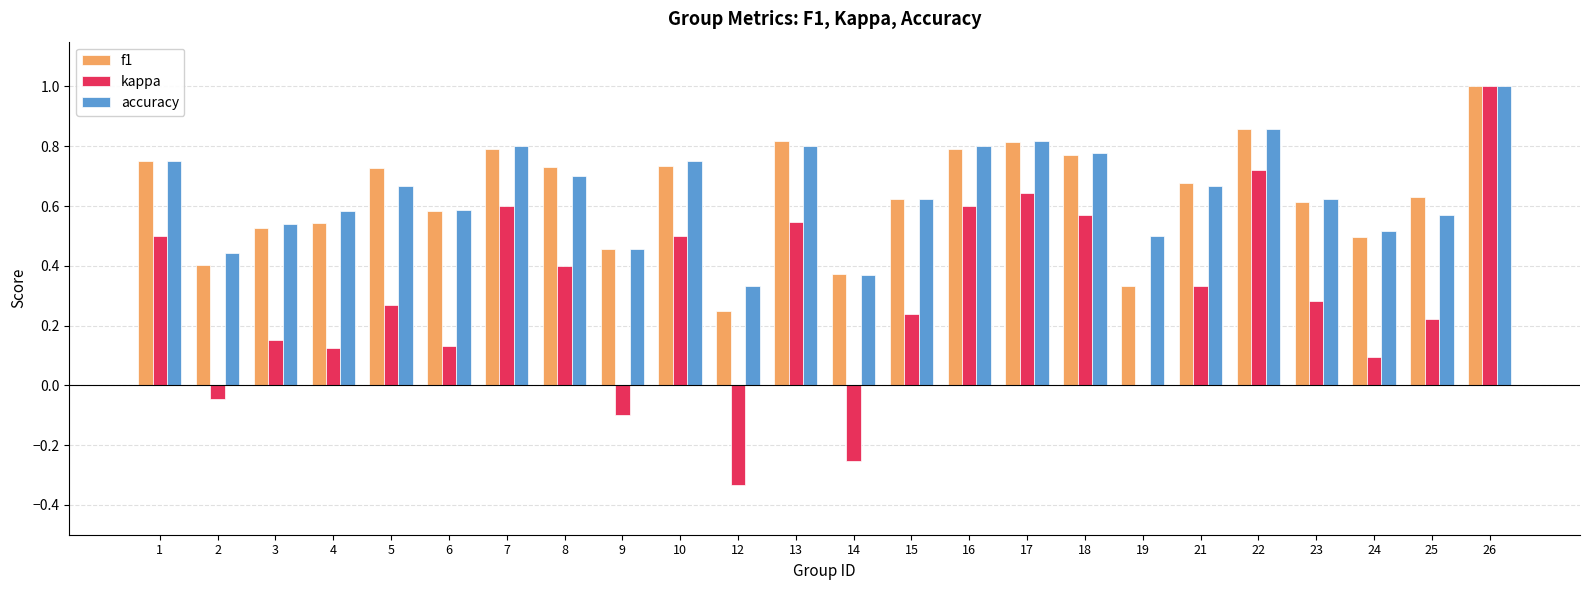

Is it true that accuracy equals 1.1 at 13?

False